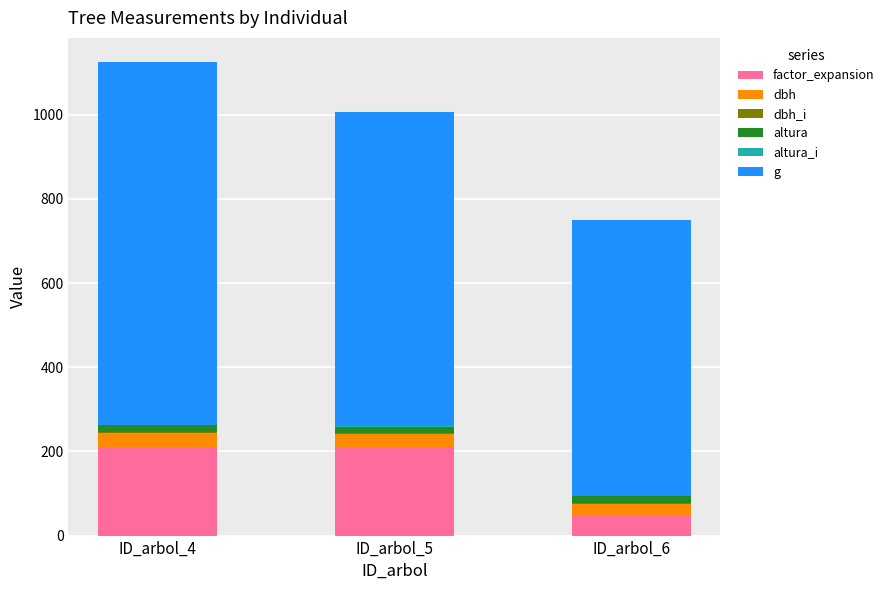

Are the bars horizontal?

No